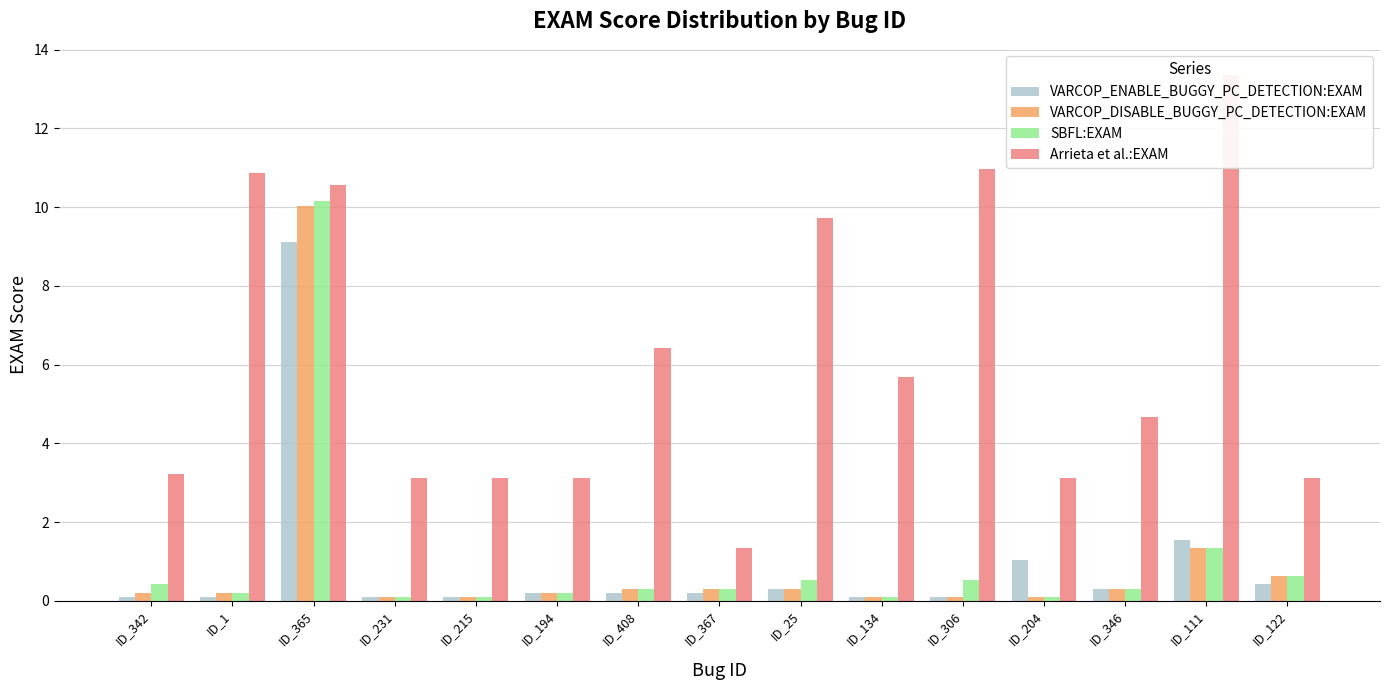

What is the sum of the Arrieta et al.:EXAM values at ID_122 and ID_1?

14.0